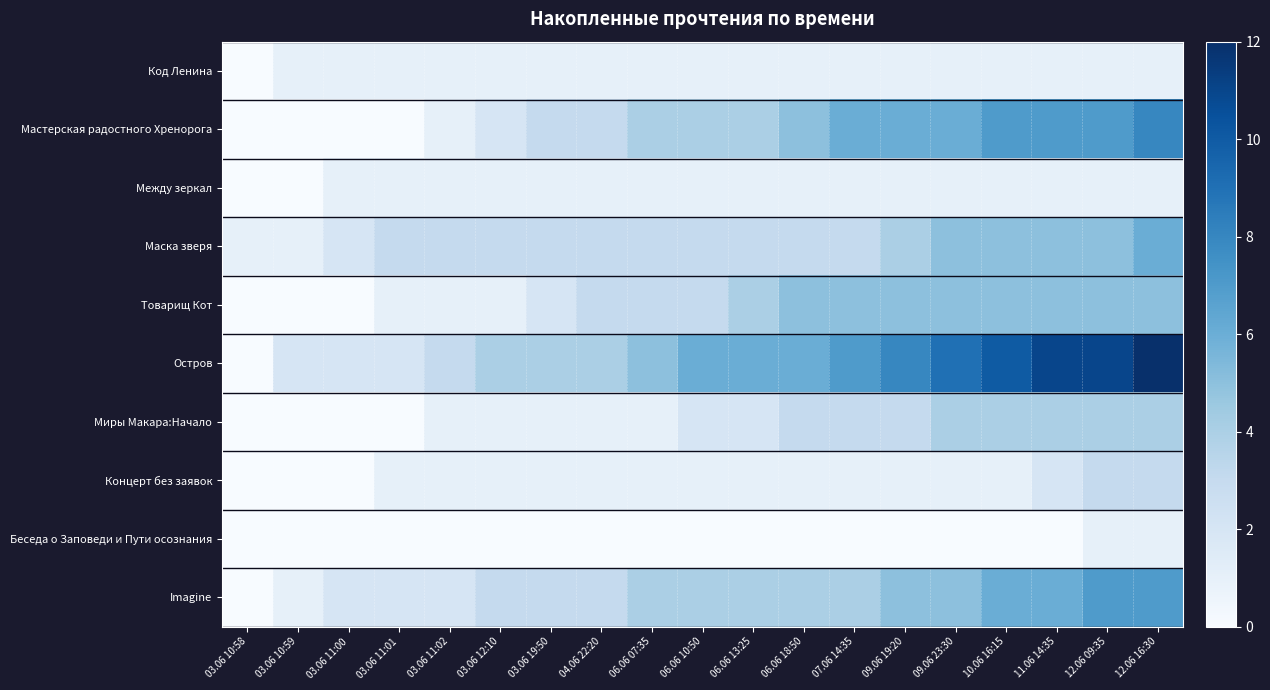

Which series has the widest spread of values?

Остров